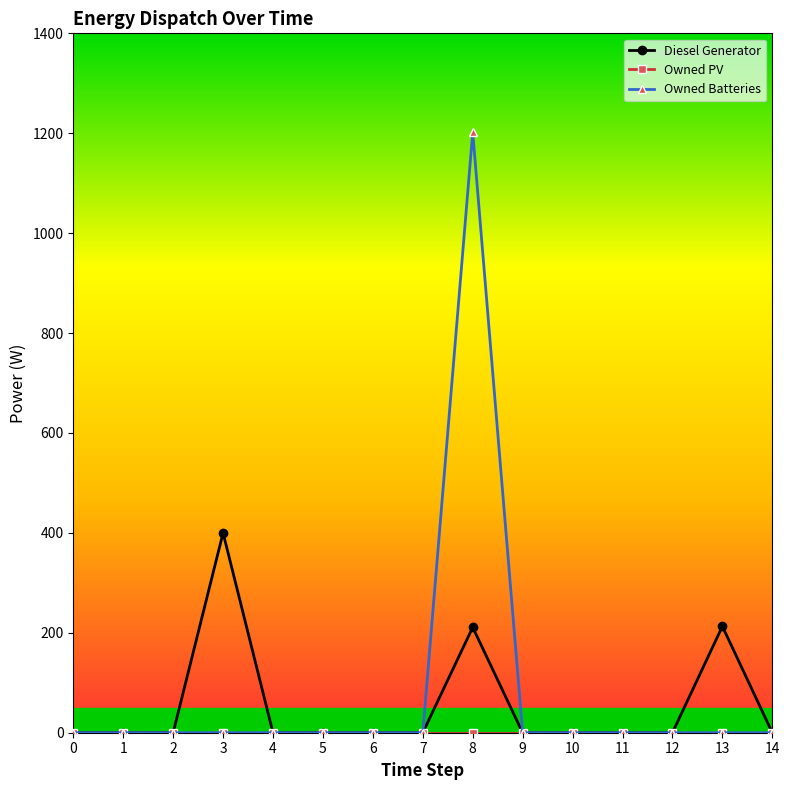

True or false: Diesel Generator has a value of 0 at 0.

True